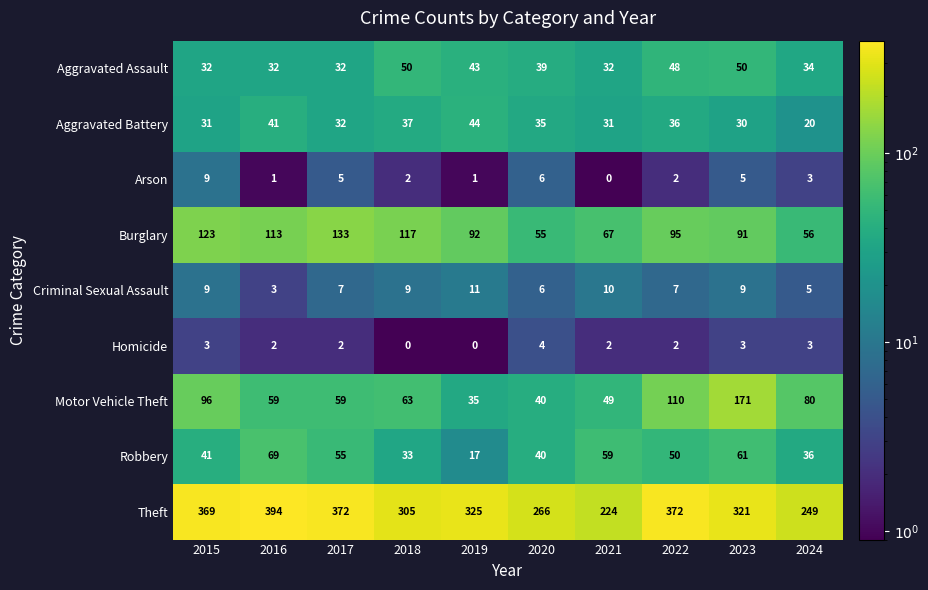

At which label does Arson first exceed 3?

2015